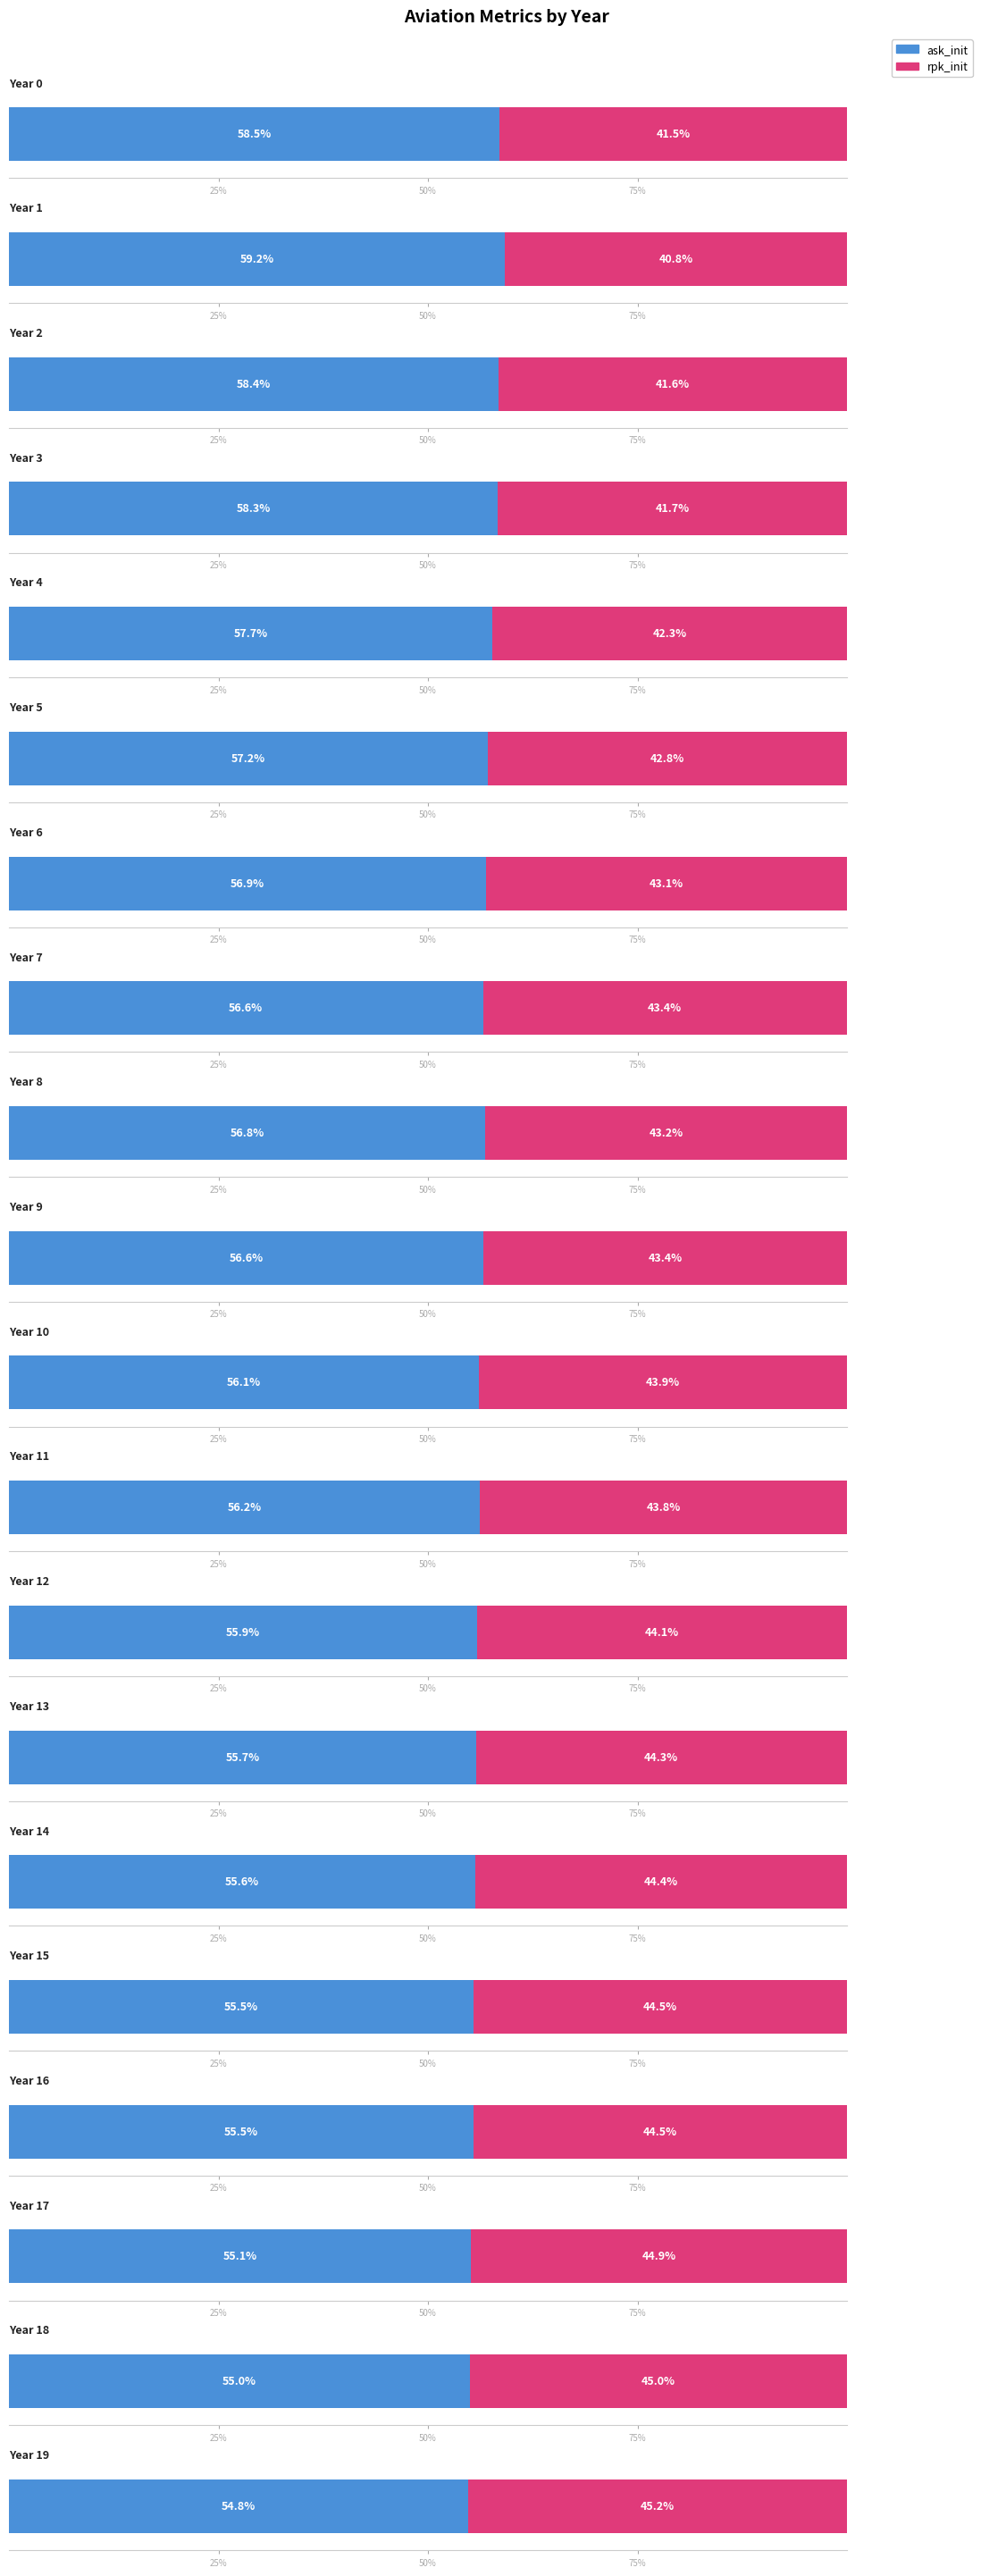

At which category is the sum across all series the highest?

19